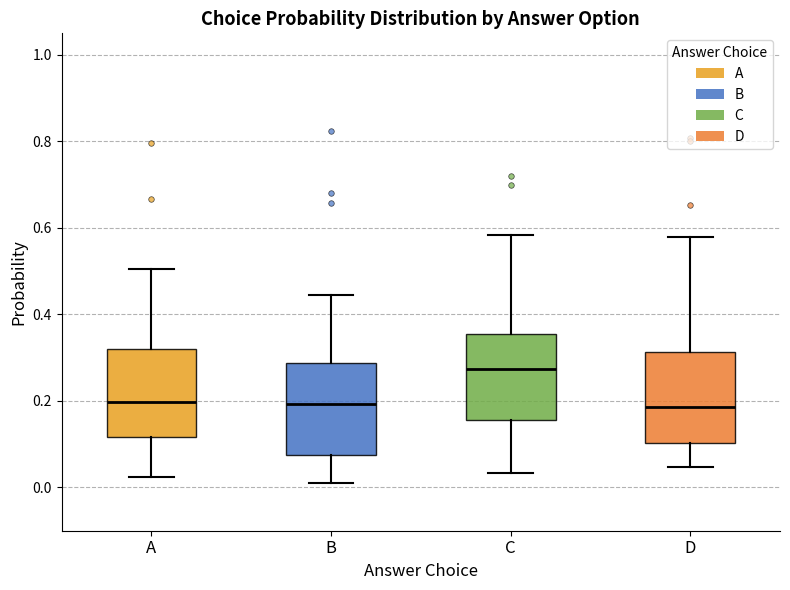

Reading left to right, transcribe this box plot: for each box, give where its median line is, the range the box spans, and where its two whiskers end, as read against the y-axis. The values are not printed on the chart, so give them approximately, as read against the axis.

A: median 0.20, box 0.12 to 0.32, whiskers 0.02 to 0.50
B: median 0.20, box 0.08 to 0.28, whiskers 0.00 to 0.44
C: median 0.28, box 0.16 to 0.36, whiskers 0.04 to 0.58
D: median 0.18, box 0.10 to 0.32, whiskers 0.04 to 0.58